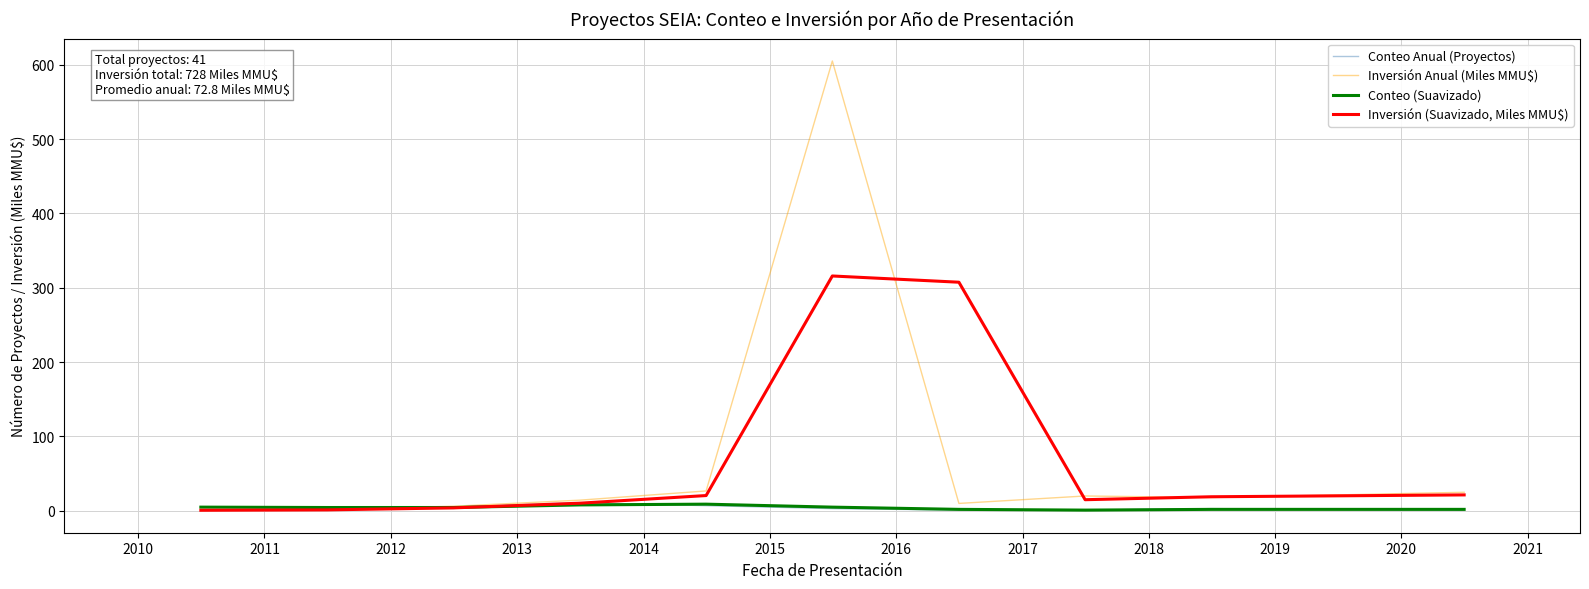

What is the maximum value shown in the chart?

605.0